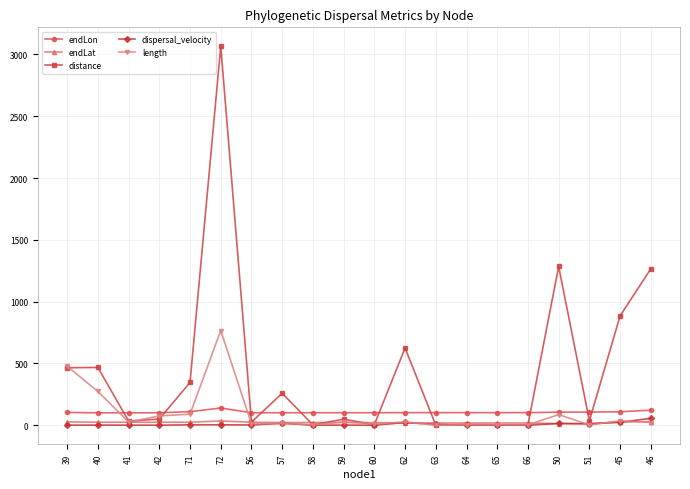

What is the sum of the length values at 66 and 42?

79.3